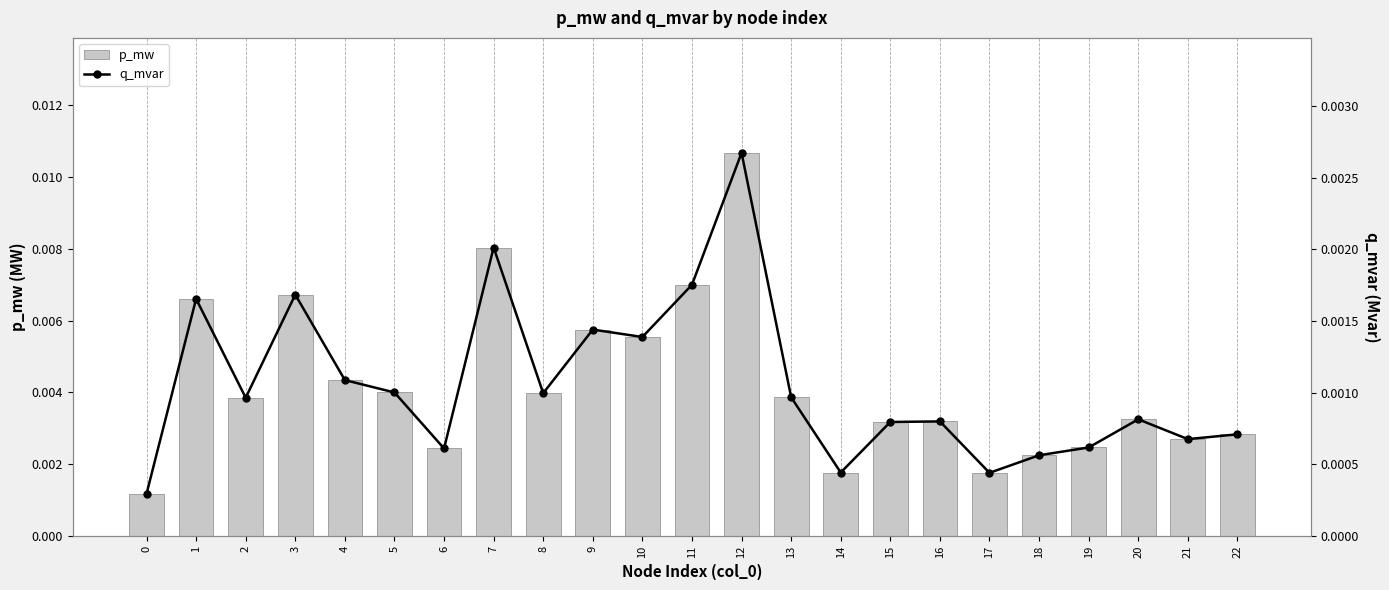

Which series changed the most between 3 and 5?

p_mw